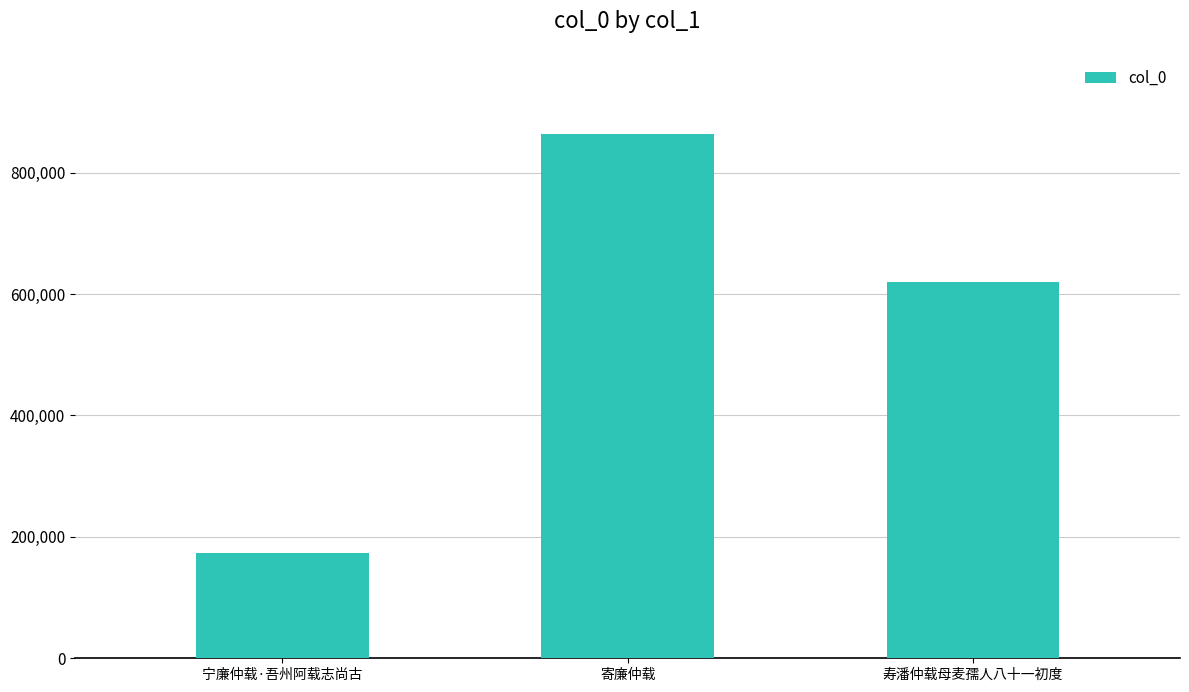

What is the minimum value shown in the chart?

173040